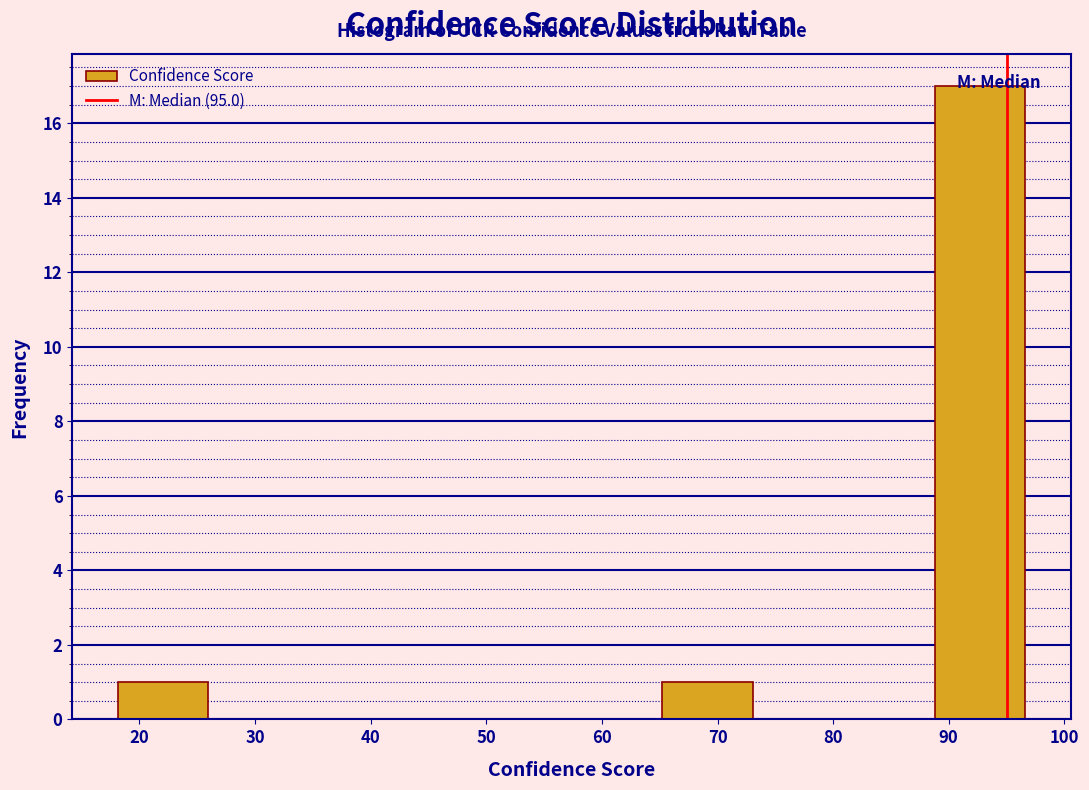

Over which range of the x-axis is the bar tallest?

89 to 97